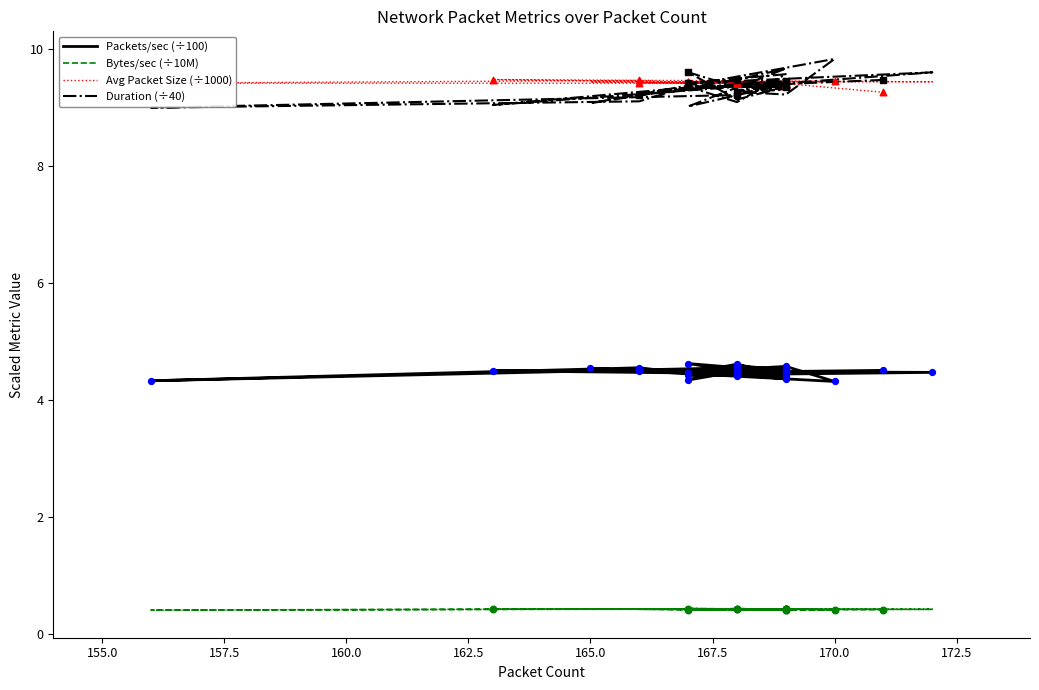

What is the total value across all series at 170.0?

24.0